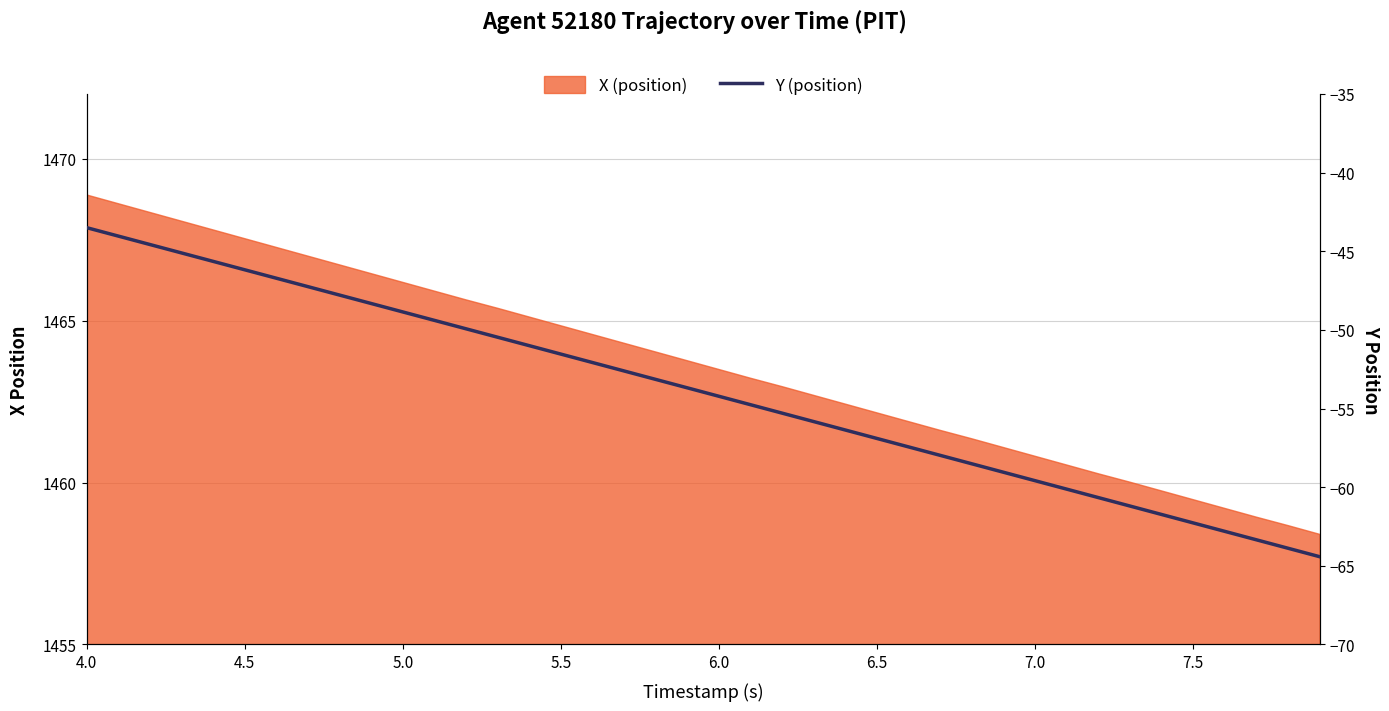

True or false: the data shows -10.0 at 7.5.

False